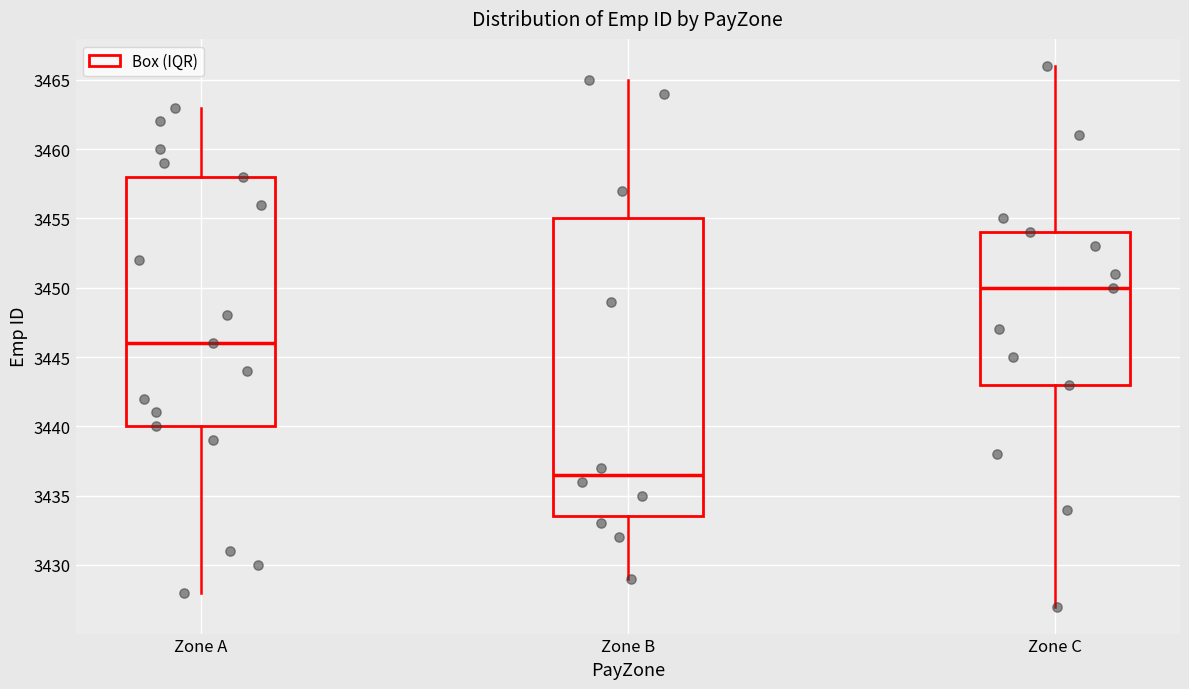

Where is the lower edge of the box for Zone C on the y-axis? The values are not printed on the chart, so give them approximately, as read against the axis.

3443.0